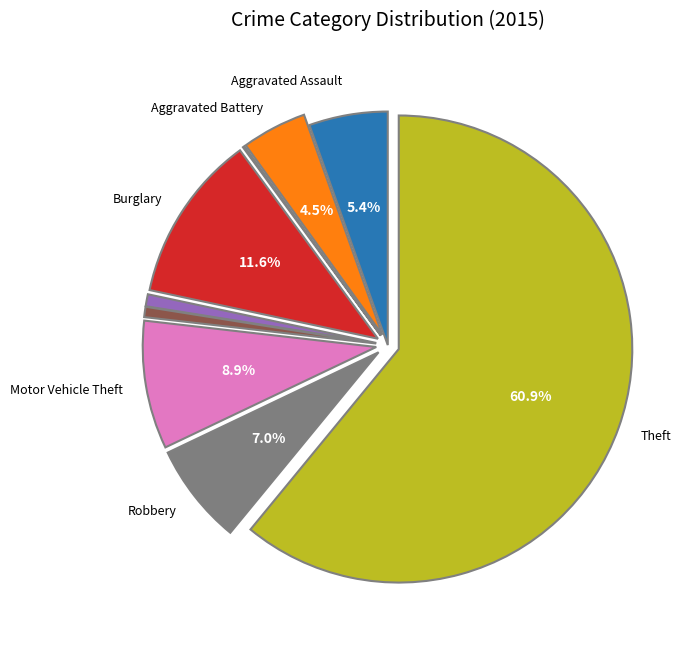

Does any single category account for the majority?

Yes